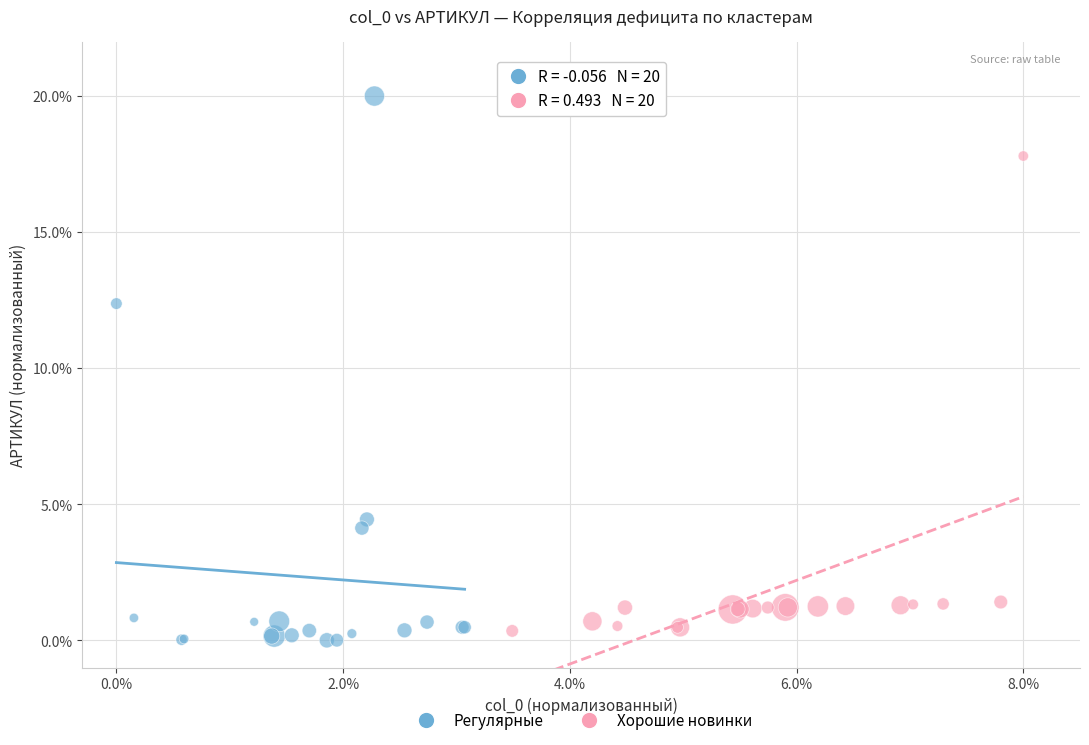

What are all the series names shown in the legend?

Регулярные, Хорошие новинки